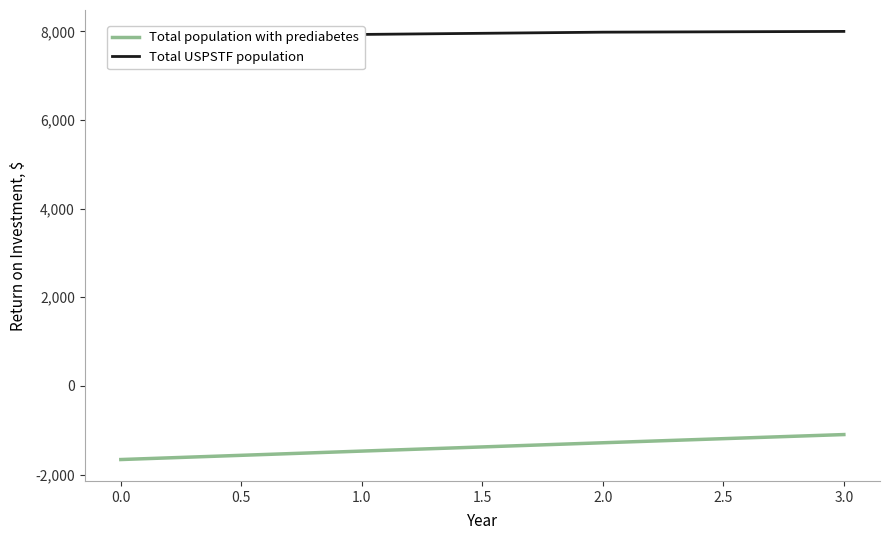

What is the lowest value of the Total population with prediabetes series?

-1661.9